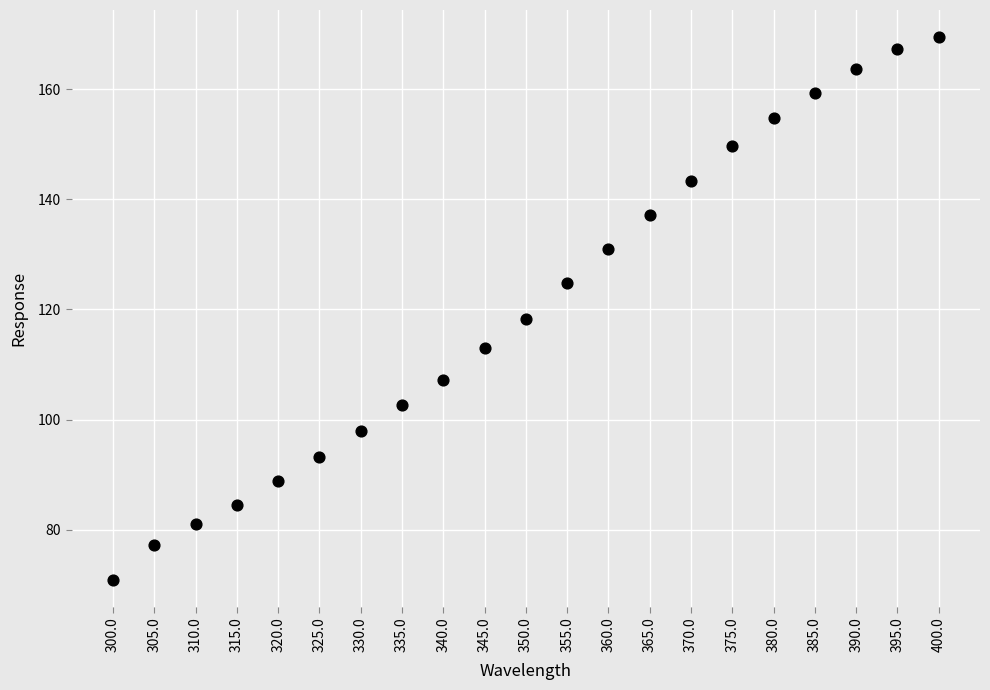

What is the range of Y values (max minus min)?

98.5